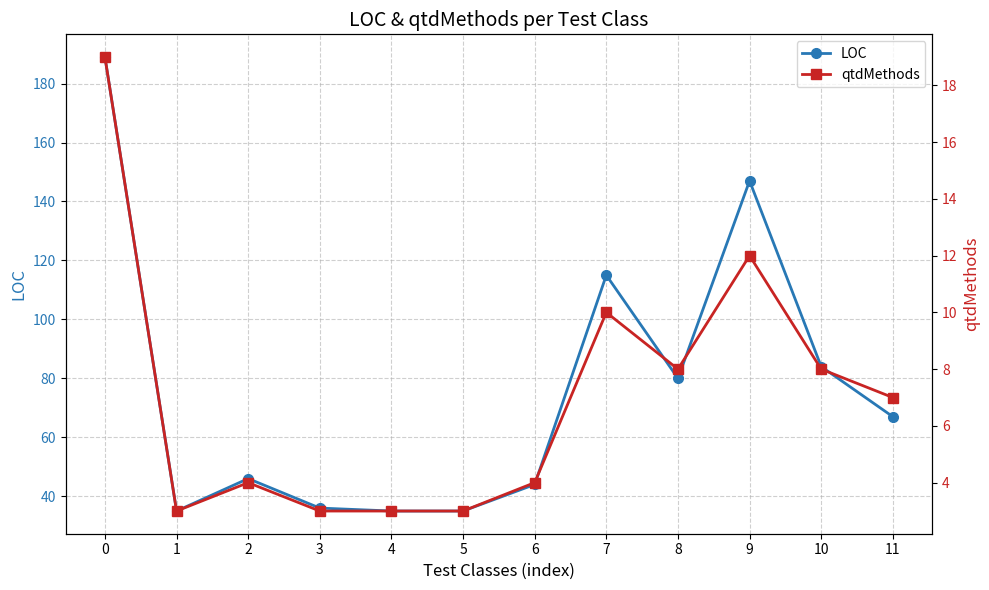

What is the difference between the second highest and second lowest values in the qtdMethods series?

9